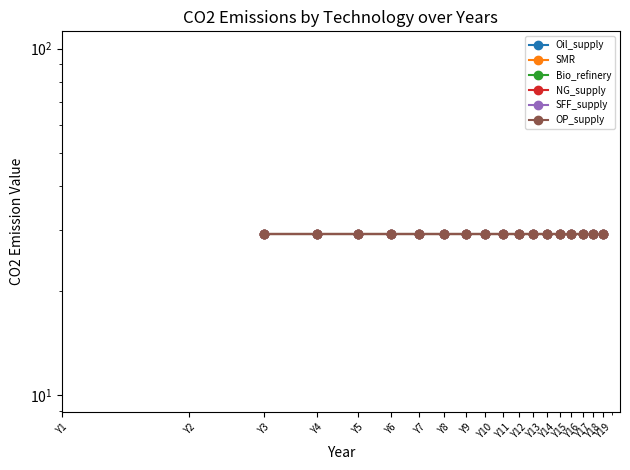

What is the value of the SFF_supply point at the 18th from the left?

29.2